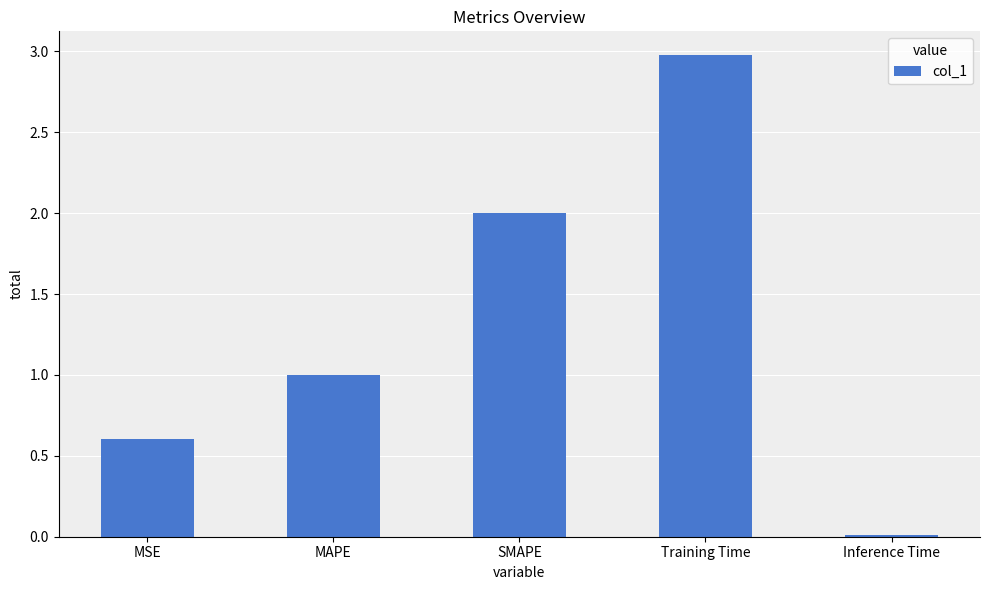

At which category does the chart reach its minimum across all series?

Inference Time